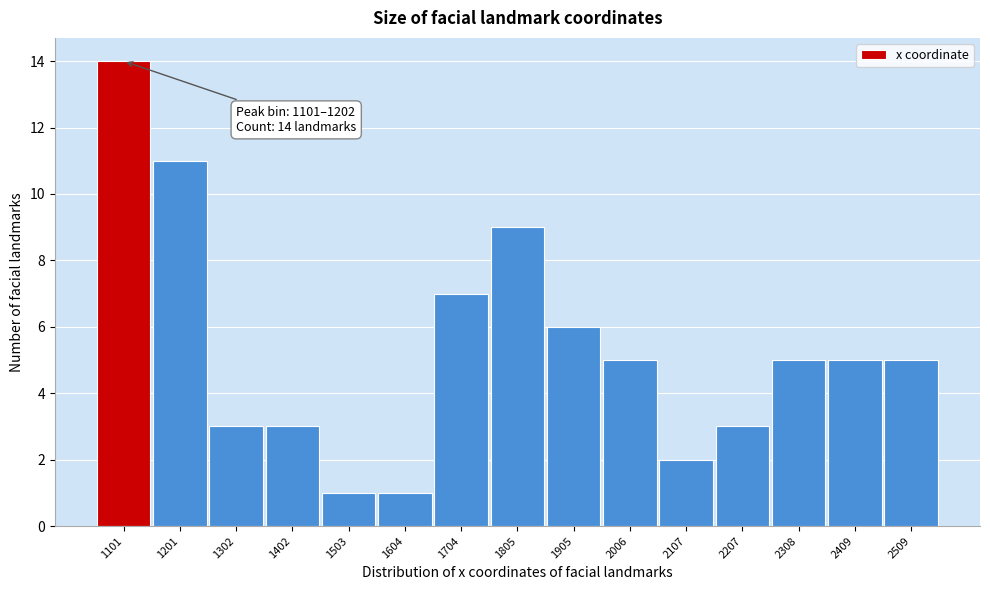

Reading left to right, list all the values displayed in this chart.

1101=14	1201=11	1302=3	1402=3	1503=1	1604=1	1704=7	1805=9	1905=6	2006=5	2107=2	2207=3	2308=5	2409=5	2509=5